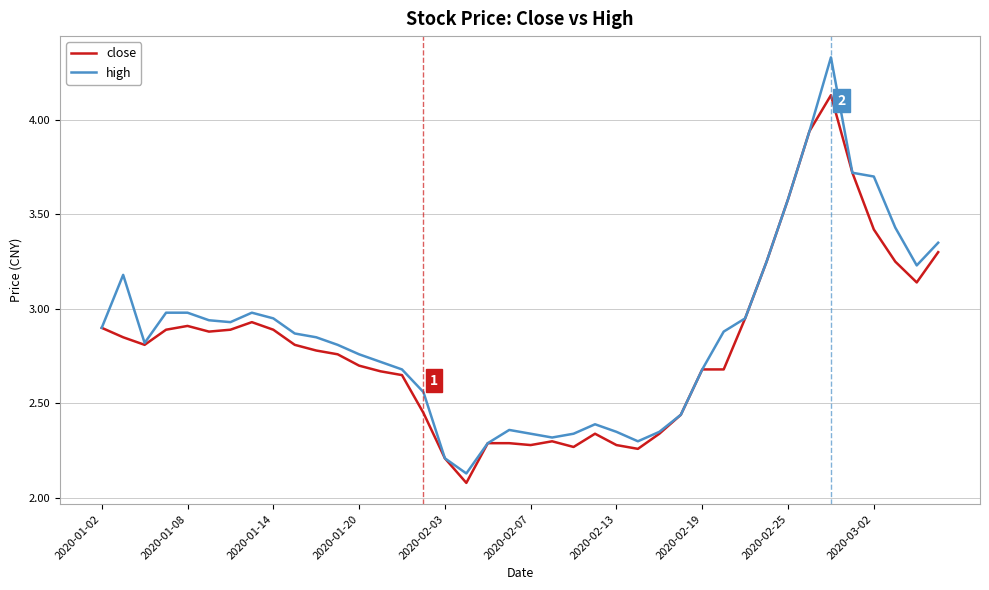

Which series has the widest spread of values?

high